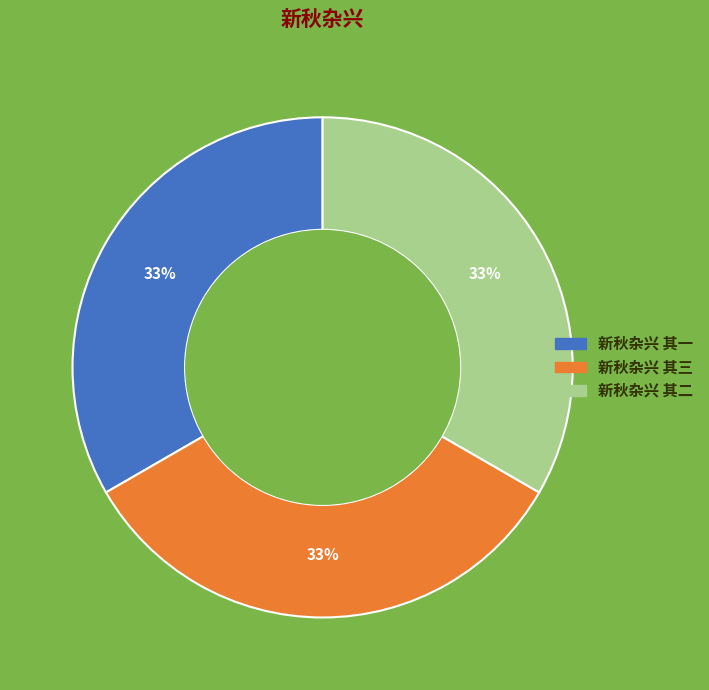

To the nearest percent, what is the average slice percentage?

33%